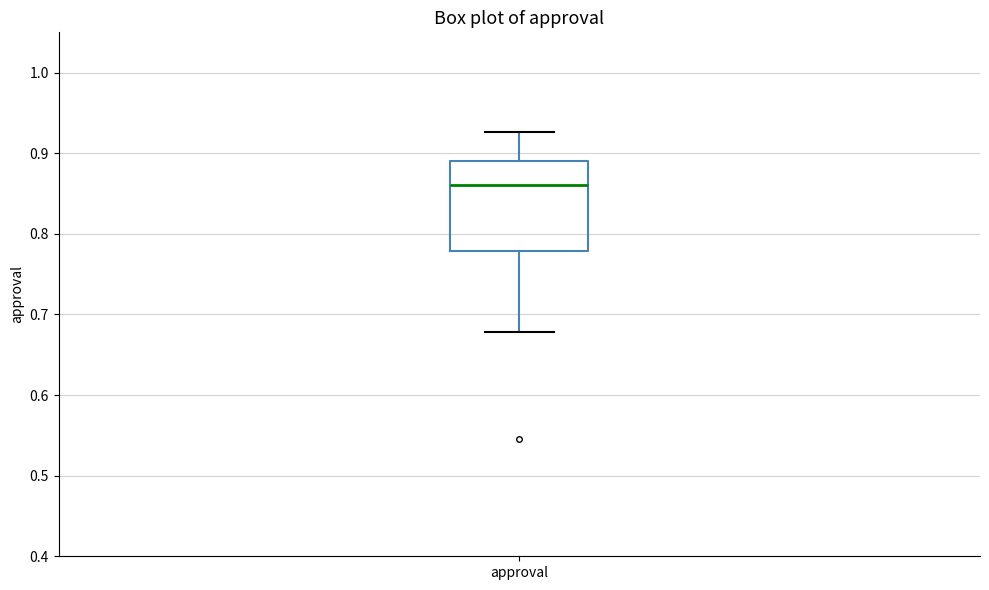

Transcribe this box plot: give where the median line is, the range the box spans, and where the two whiskers end, as read against the y-axis. The values are not printed on the chart, so give them approximately, as read against the axis.

median 0.86, box 0.78 to 0.89, whiskers 0.68 to 0.93